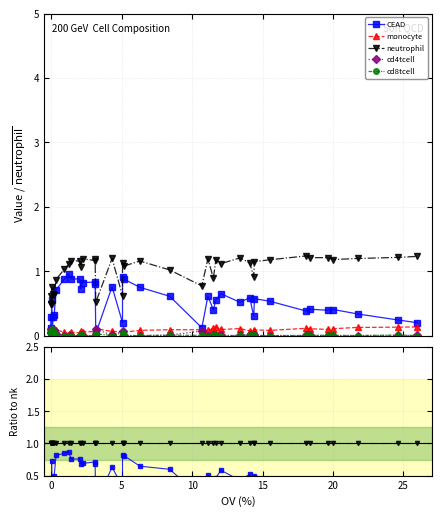

Which category has the highest value in the cd8tcell series?

15